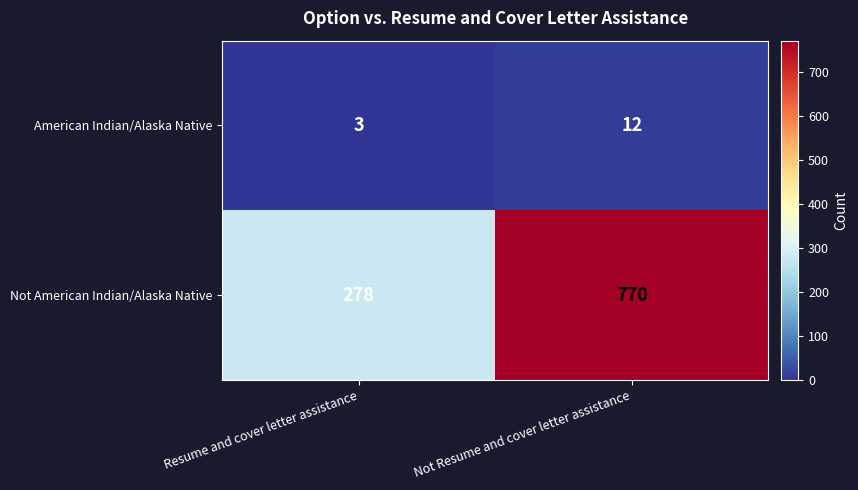

Rank the series by their maximum value, from highest to lowest.

Not American Indian/Alaska Native, American Indian/Alaska Native